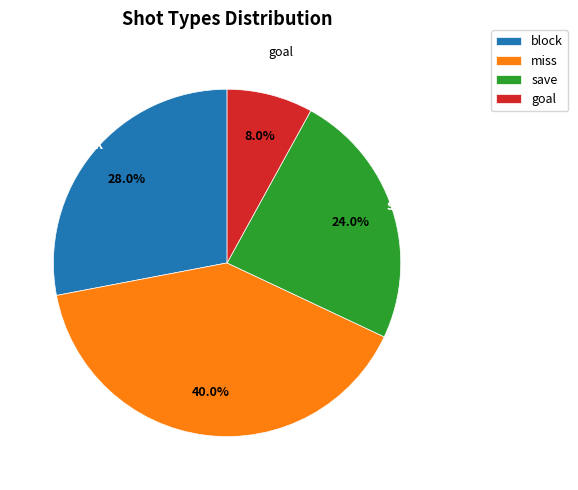

Between miss and goal, which is larger?

miss